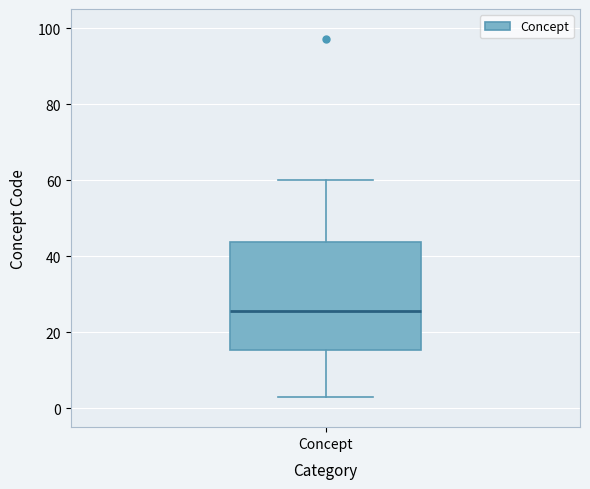

Transcribe this box plot: give where the median line is, the range the box spans, and where the two whiskers end, as read against the y-axis. The values are not printed on the chart, so give them approximately, as read against the axis.

median 26, box 16 to 44, whiskers 4 to 60